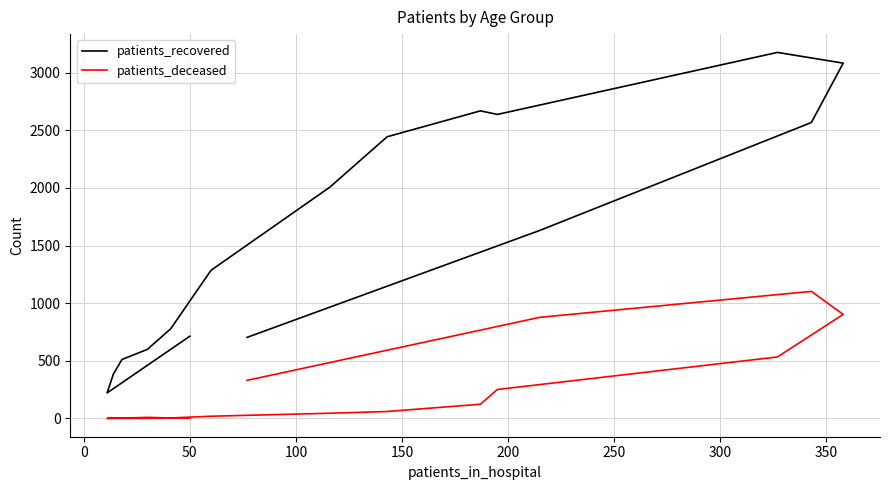

True or false: patients_deceased has more than 2 interior local peaks.

False